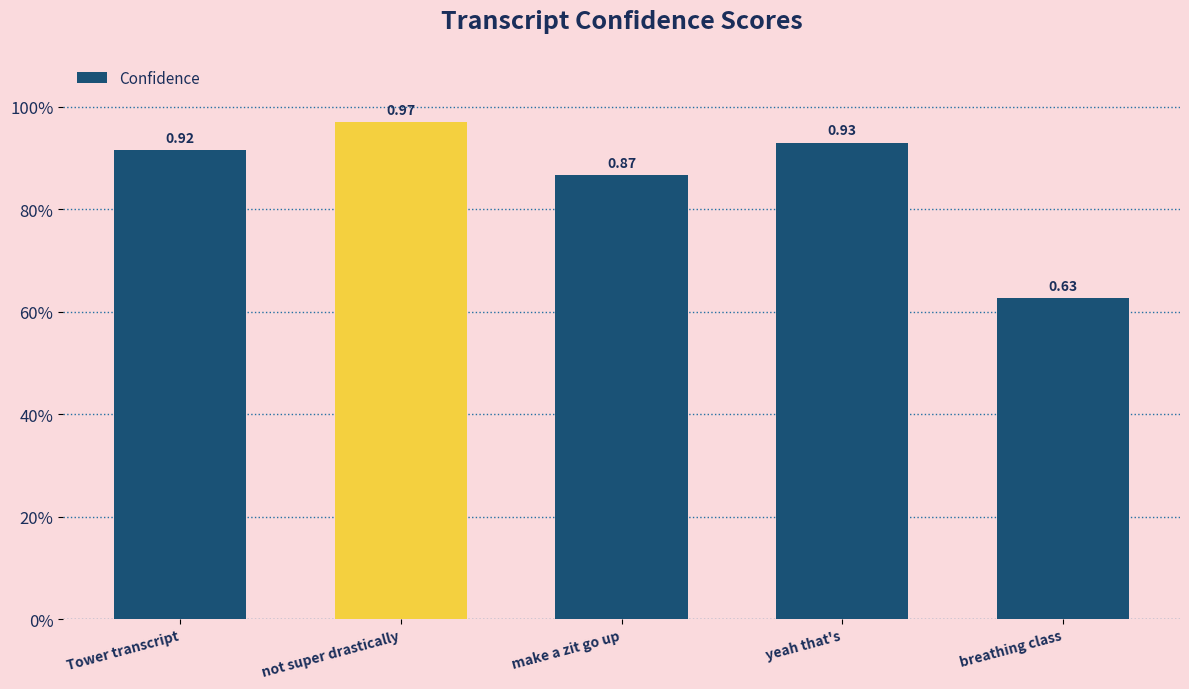

Reading left to right, list all the values displayed in this chart.

Tower transcript=0.9	not super drastically=1.0	make a zit go up=0.9	yeah that's=0.9	breathing class=0.6